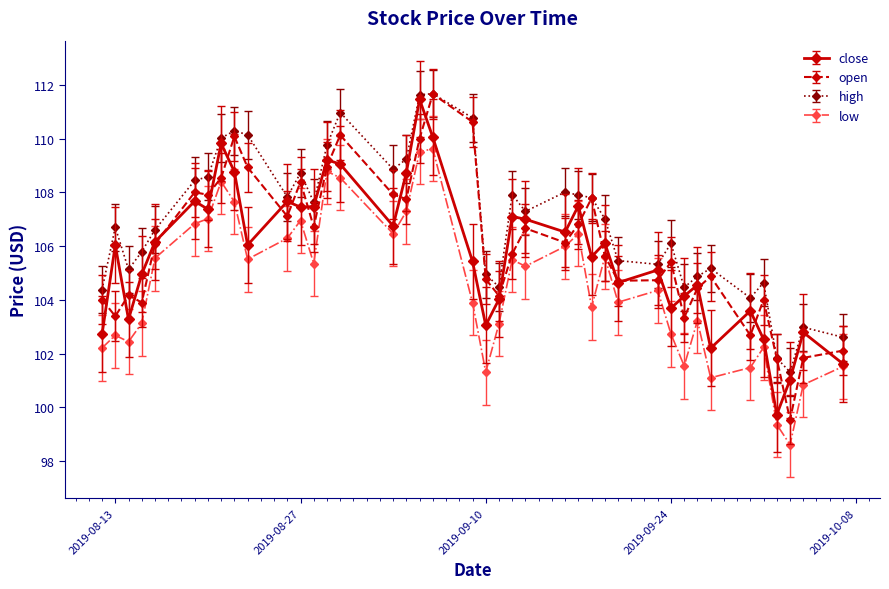

True or false: high has more than 0 interior local peaks.

True